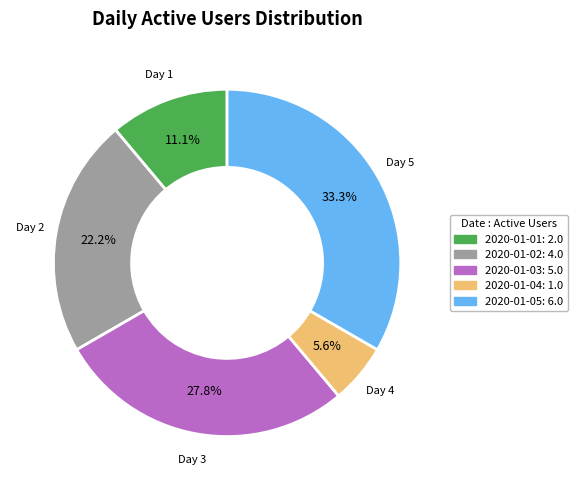

What is the total percentage of 2020-01-04 and 2020-01-05?

38.9%